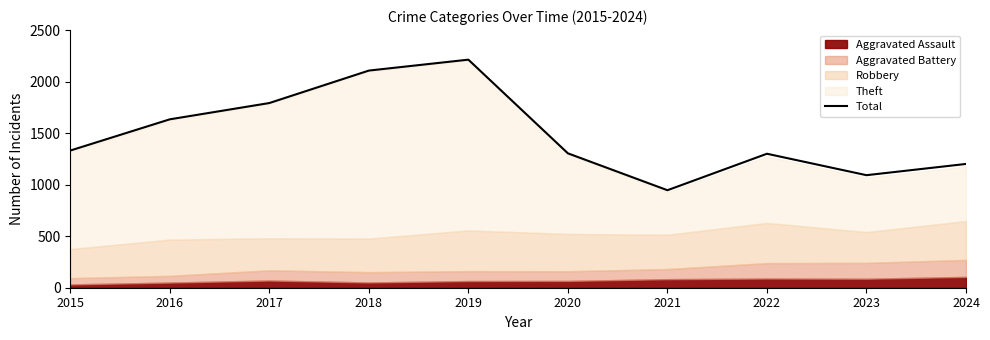

Read the value at 2017, to the nearest 10.

1790